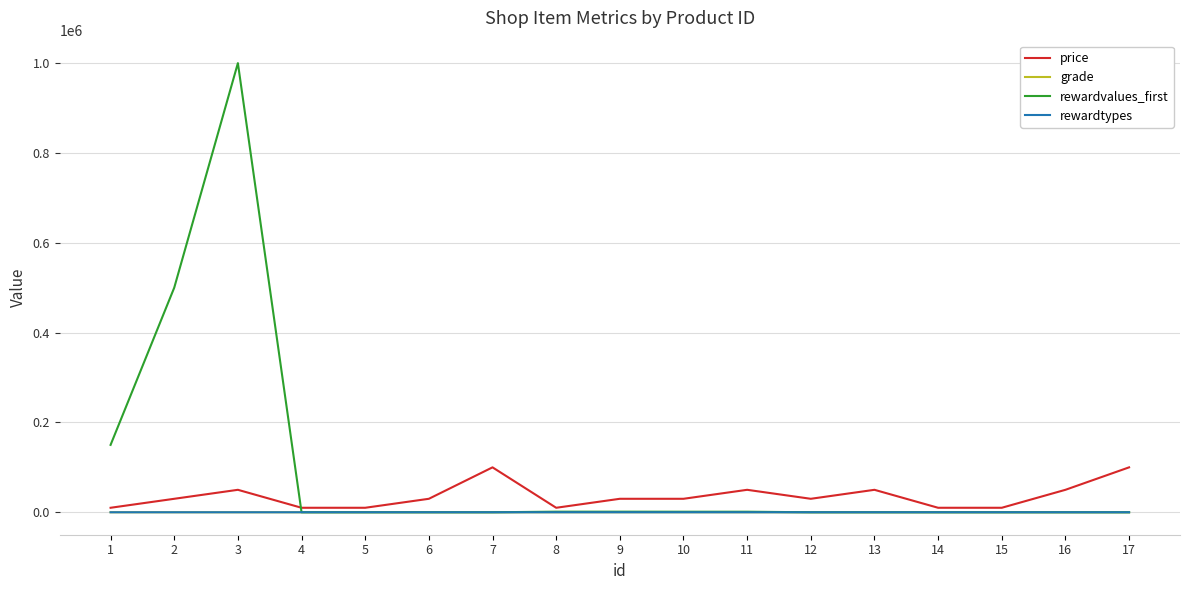

What is the spread (max minus min) of values at 1?

149999